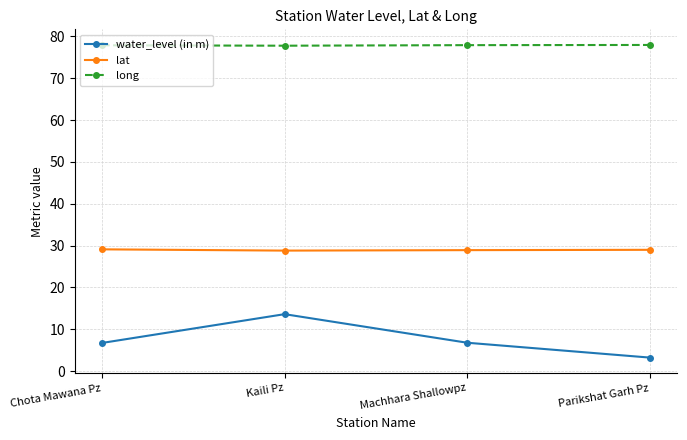

What are all the series names shown in the legend?

water_level (in m), lat, long